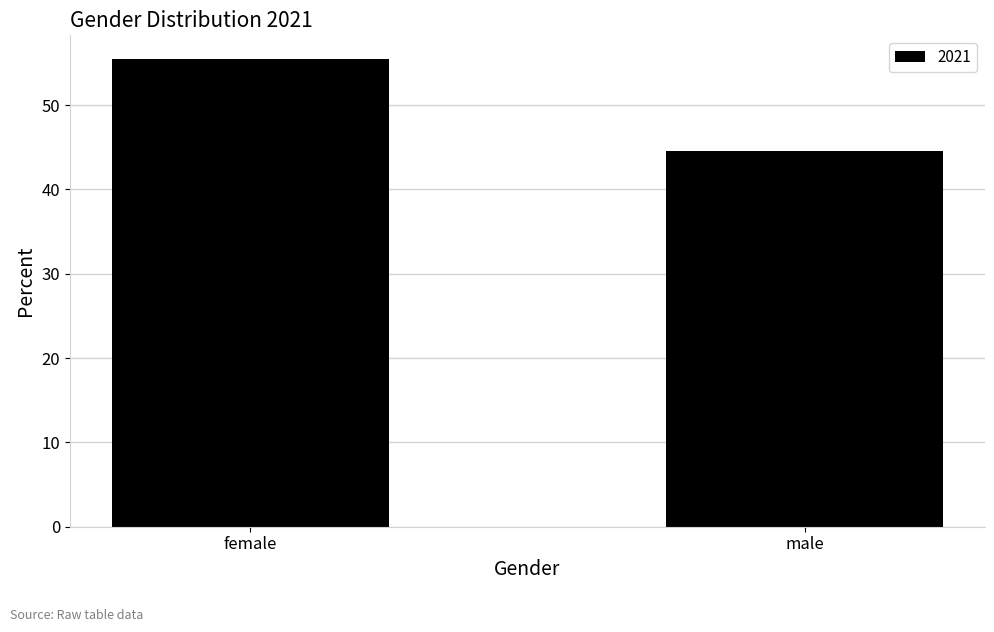

What is the approximate value at female?

55.5